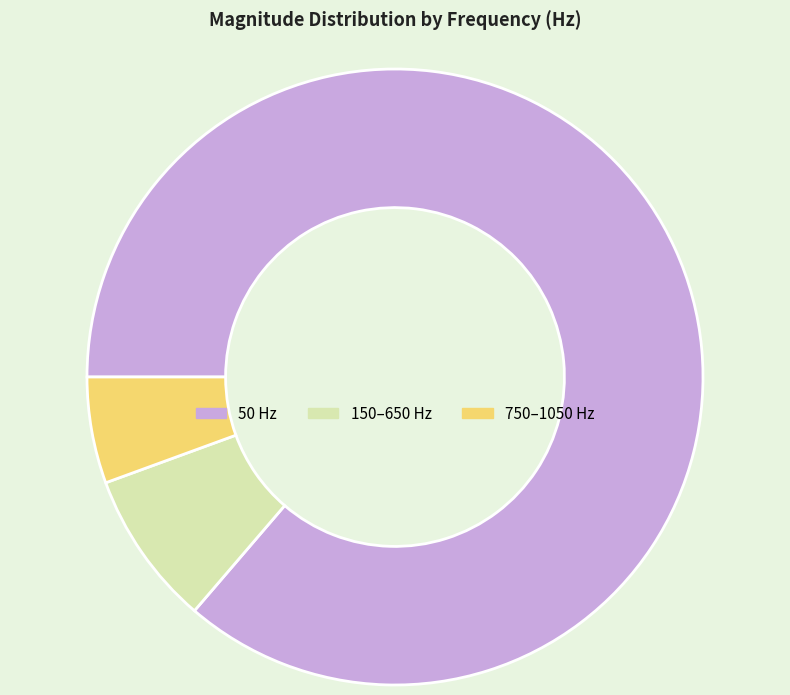

Does any single category account for the majority?

Yes